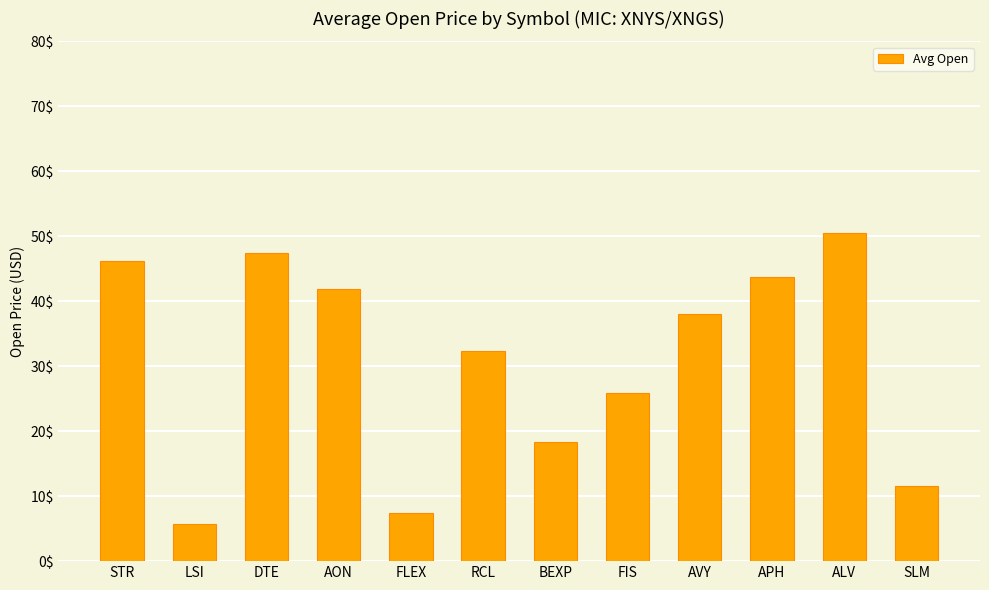

Approximately how many times larger is the value at SLM compared to AVY?

0.3